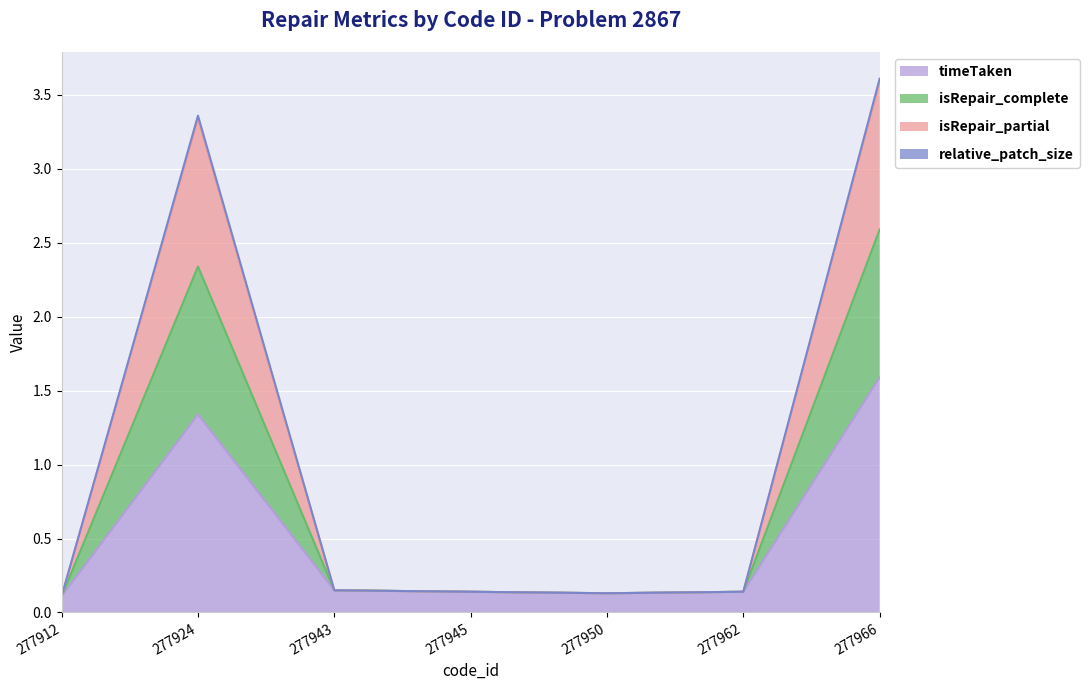

At which label is relative_patch_size closest to 1?

277943